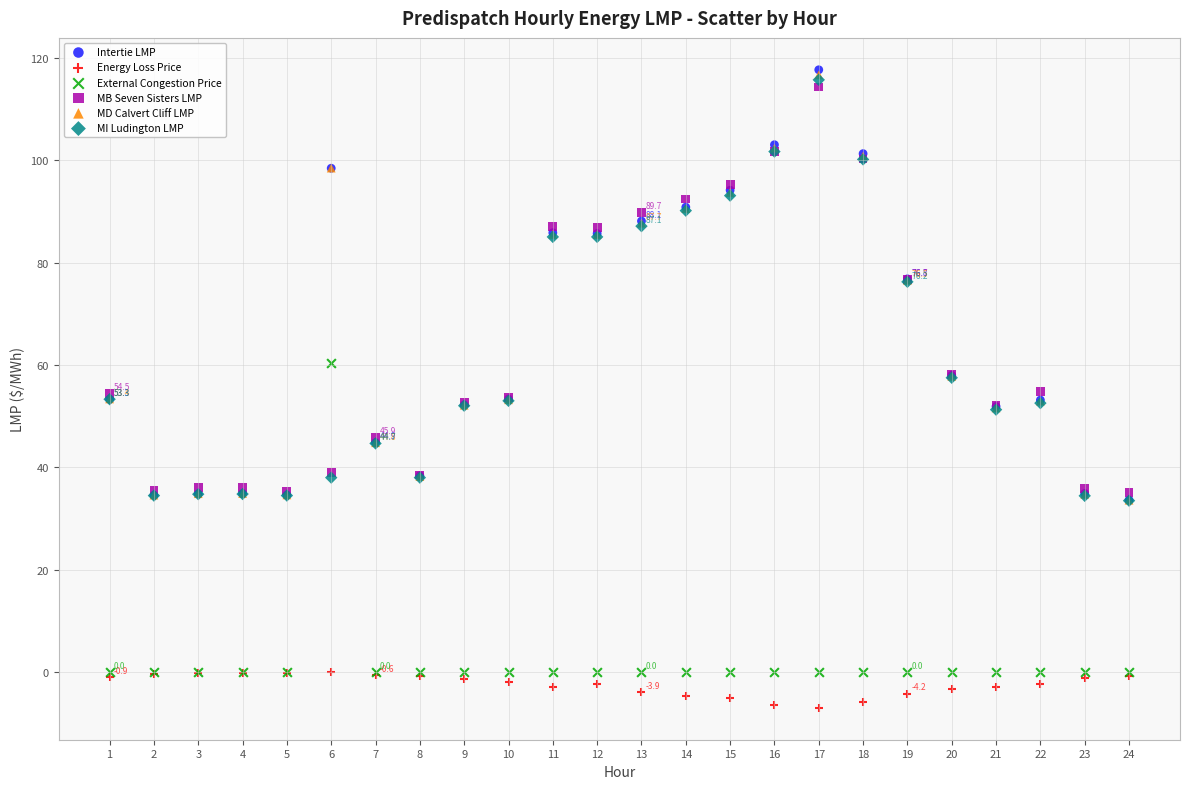

What are all the series names shown in the legend?

Intertie LMP, Energy Loss Price, External Congestion Price, MB Seven Sisters LMP, MD Calvert Cliff LMP, MI Ludington LMP